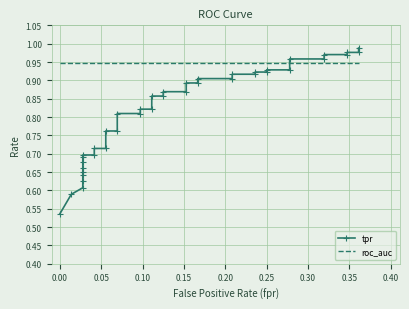

What are all the series names shown in the legend?

tpr, roc_auc